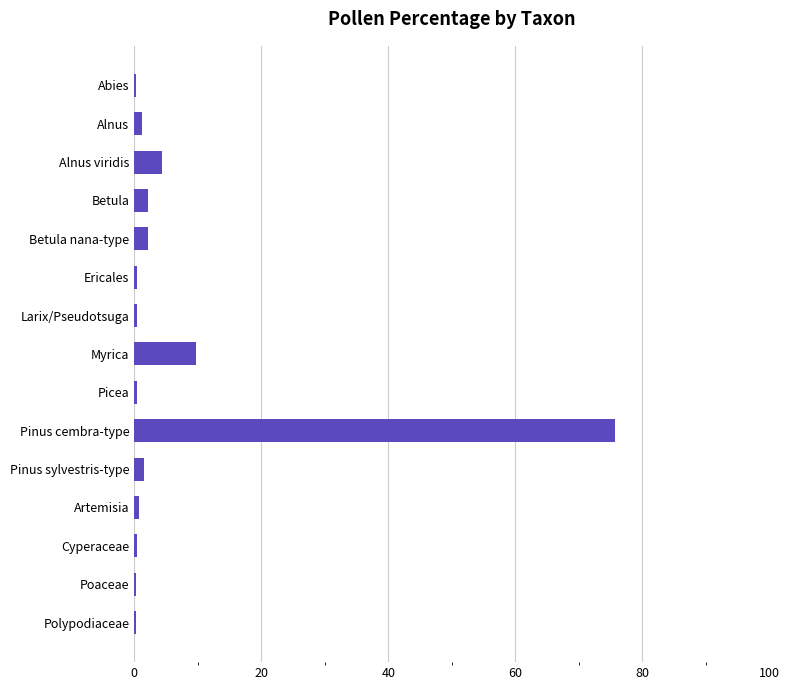

What is the sum of all values?

100.0